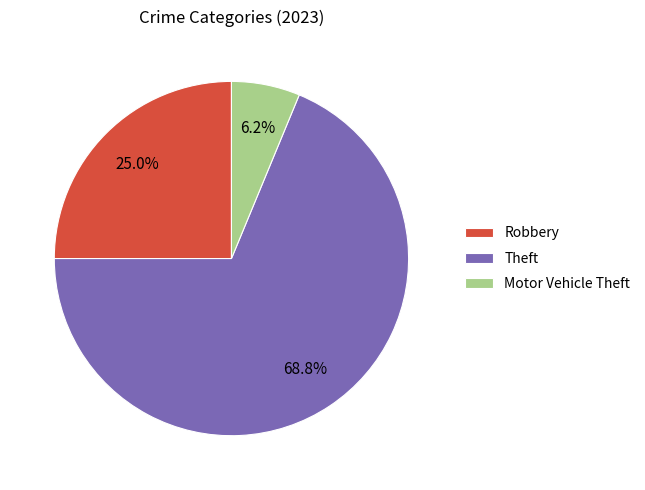

How much of the chart is everything except Robbery?

75.0%